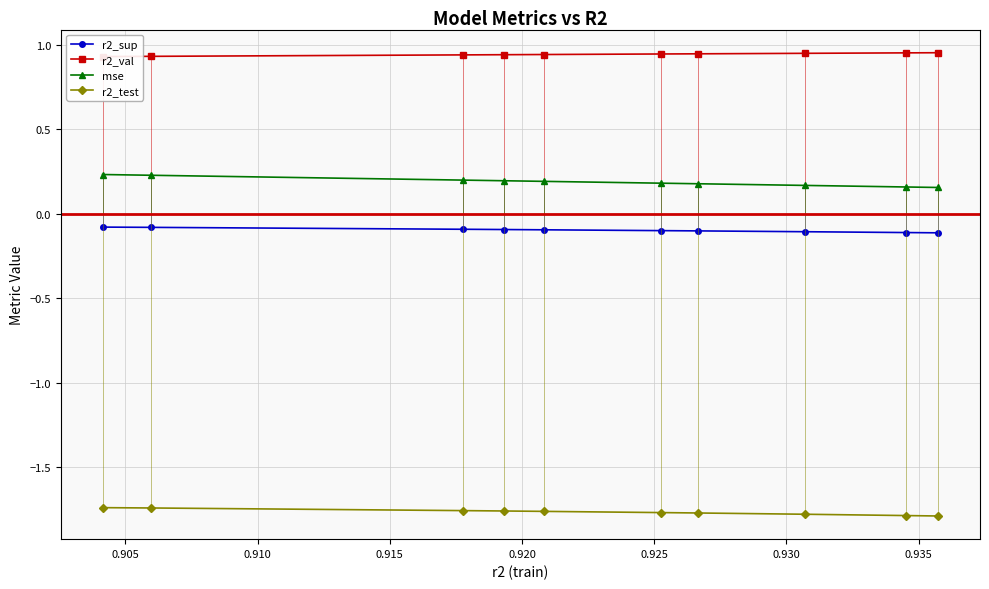

How many lines are shown in the chart?

4